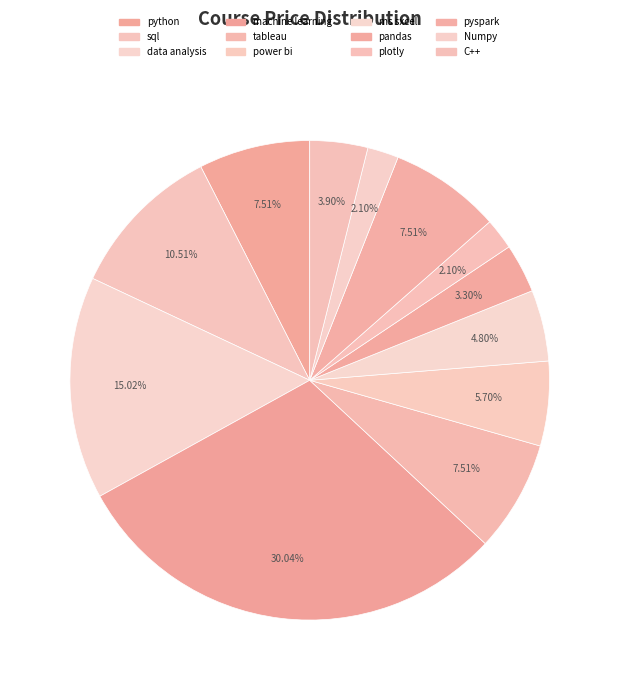

What is the smallest slice in the pie chart?

plotly